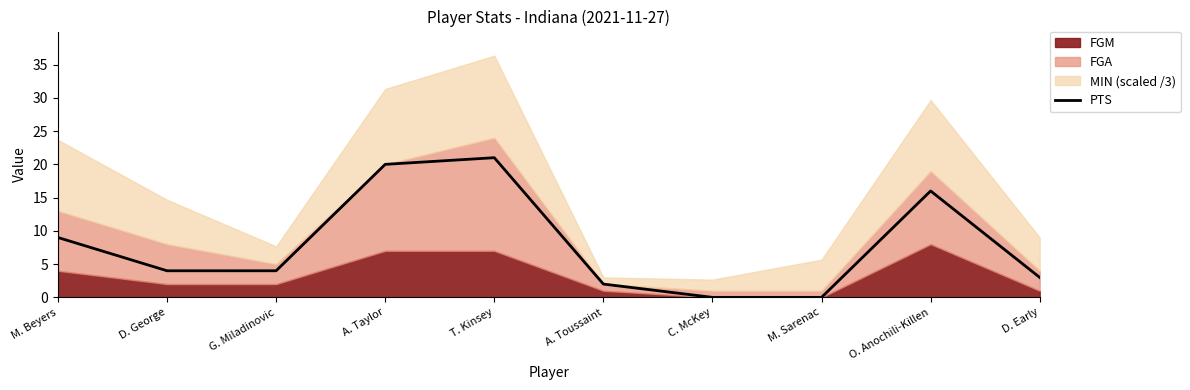

Is it true that the value at G. Miladinovic is 7?

False